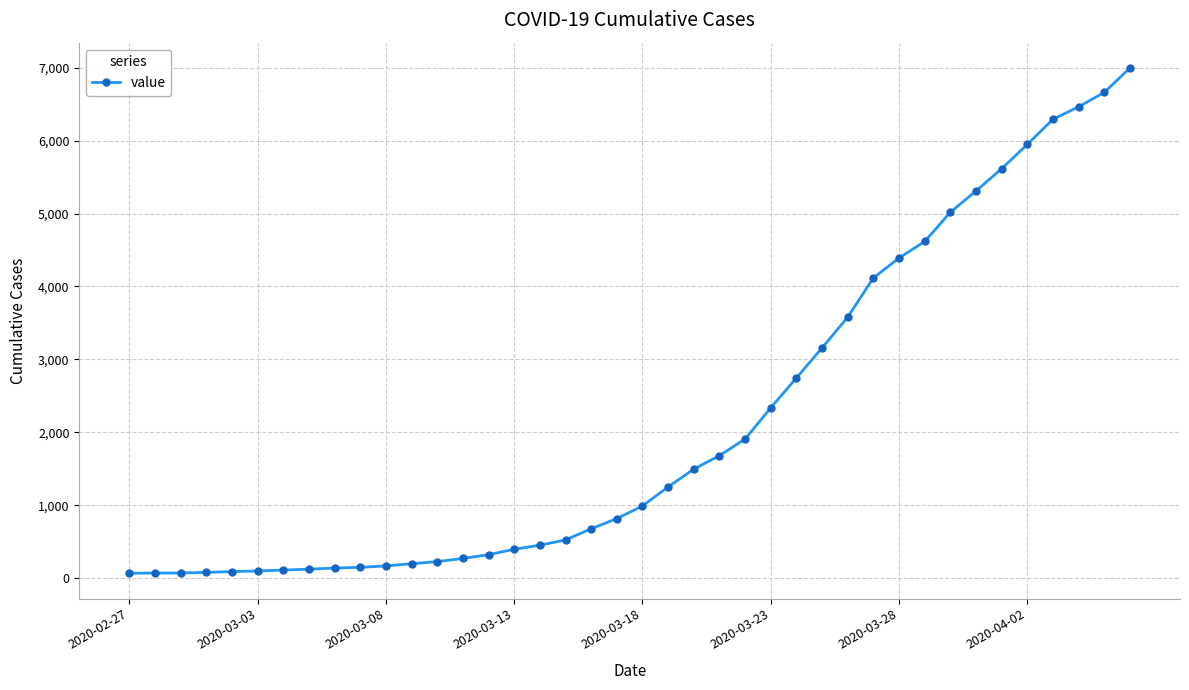

What is the average value?

2140